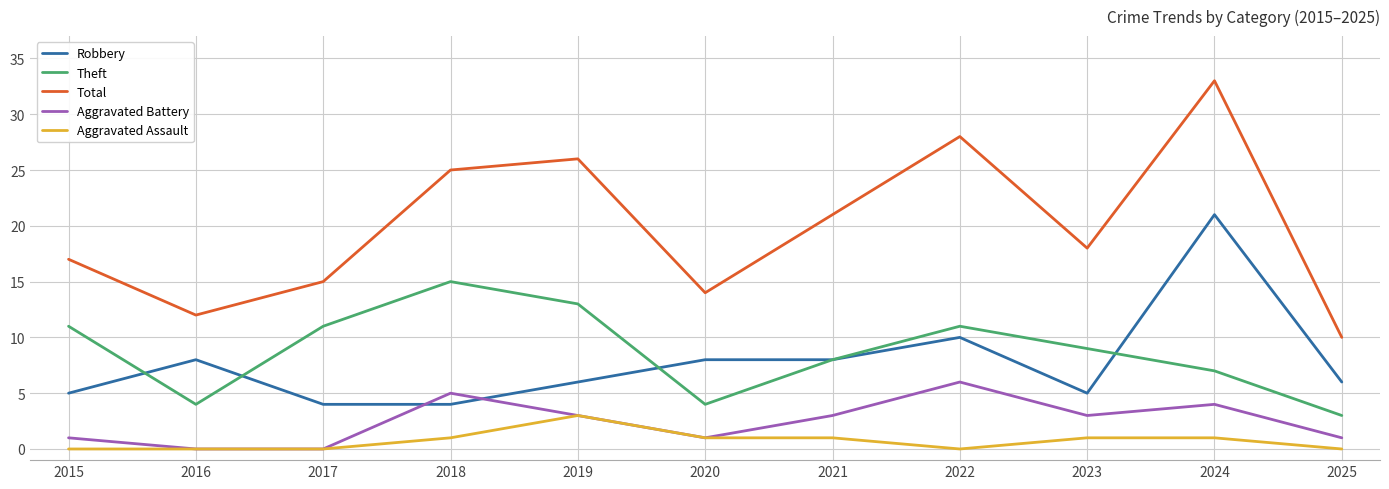

What is the difference between the second highest and minimum values in the Theft series?

10